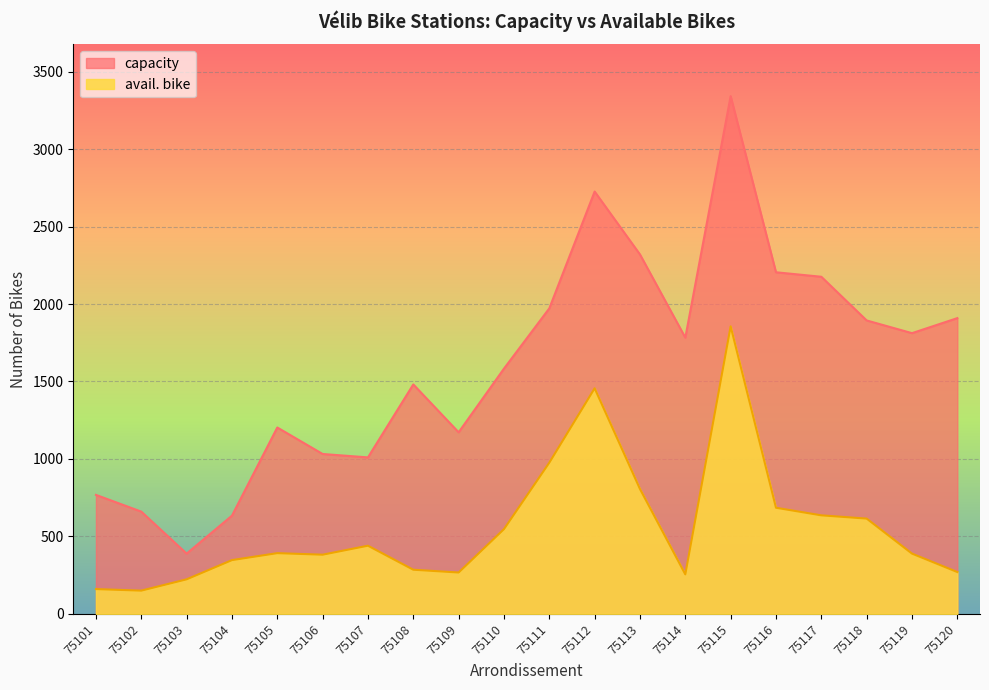

At which label does avail. bike reach its minimum?

75102